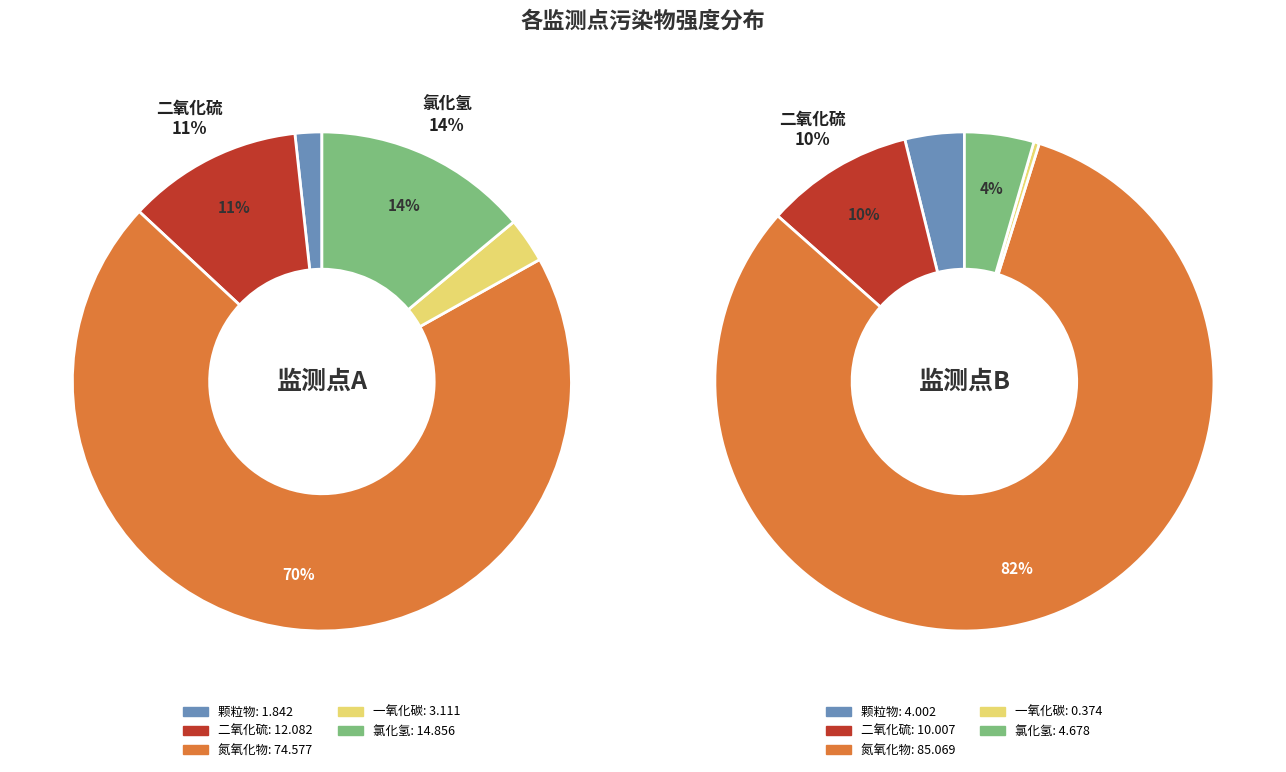

At 二氧化硫, list the series in order from largest to smallest.

氮氧化物, 二氧化硫, 氯化氢, 颗粒物, 一氧化碳